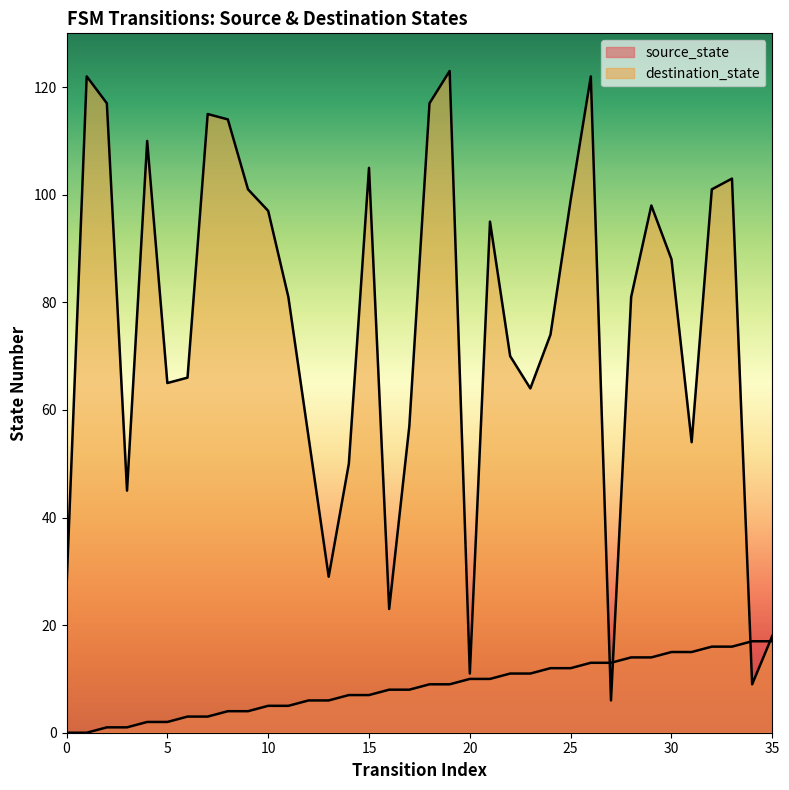

Rank the series by their average value, from lowest to highest.

source_state, destination_state